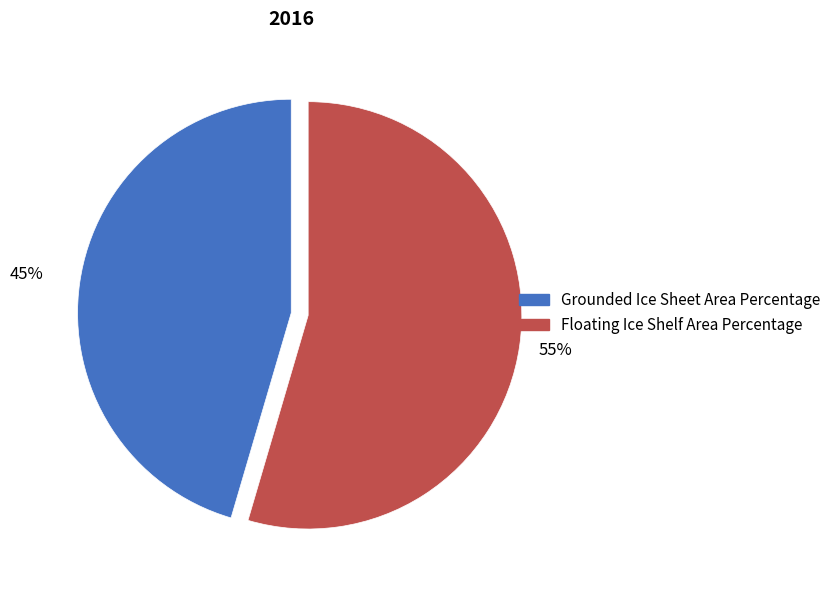

Is Floating Ice Shelf Area Percentage the majority of the pie?

Yes